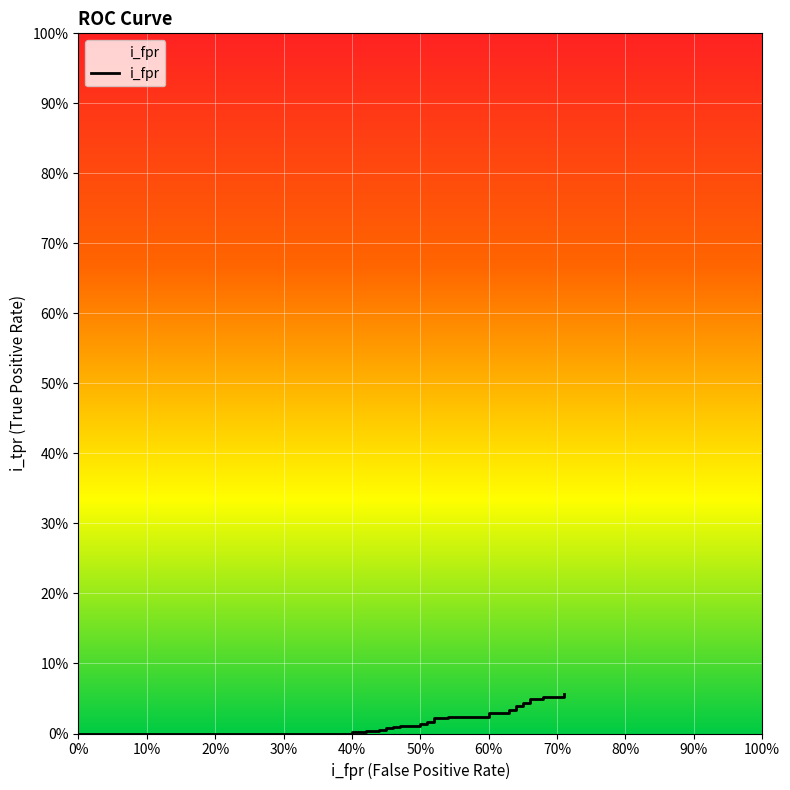

The chart shows a value of 0.0 at 28. True or false?

False